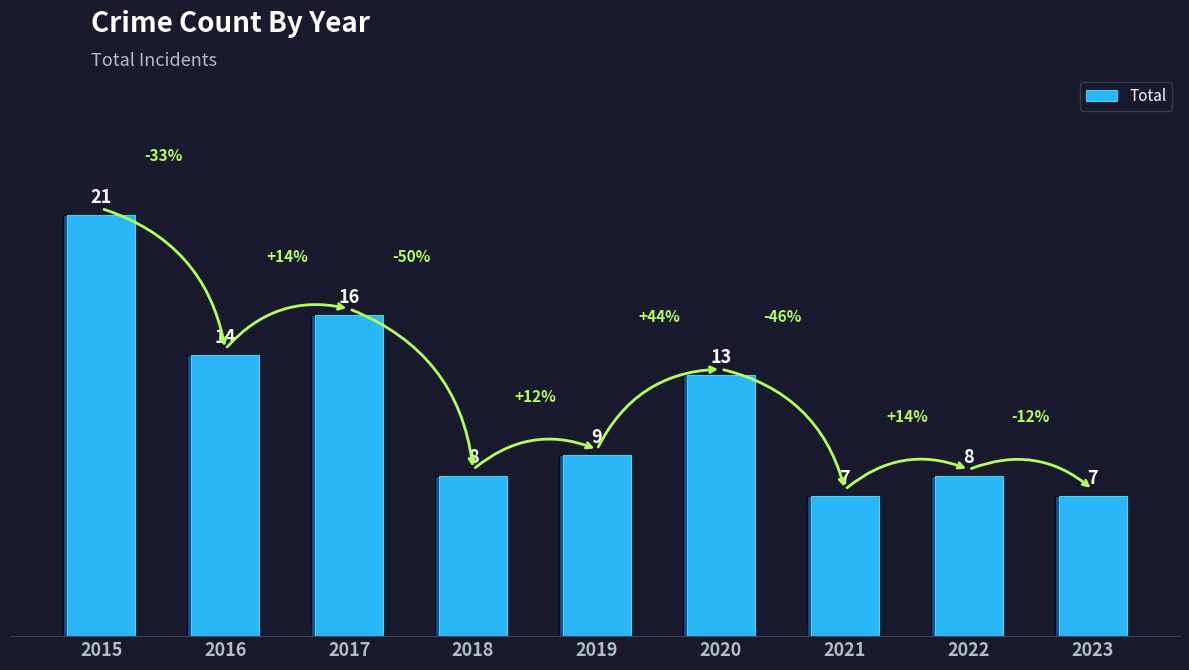

What is the difference between the maximum and second lowest values?

14